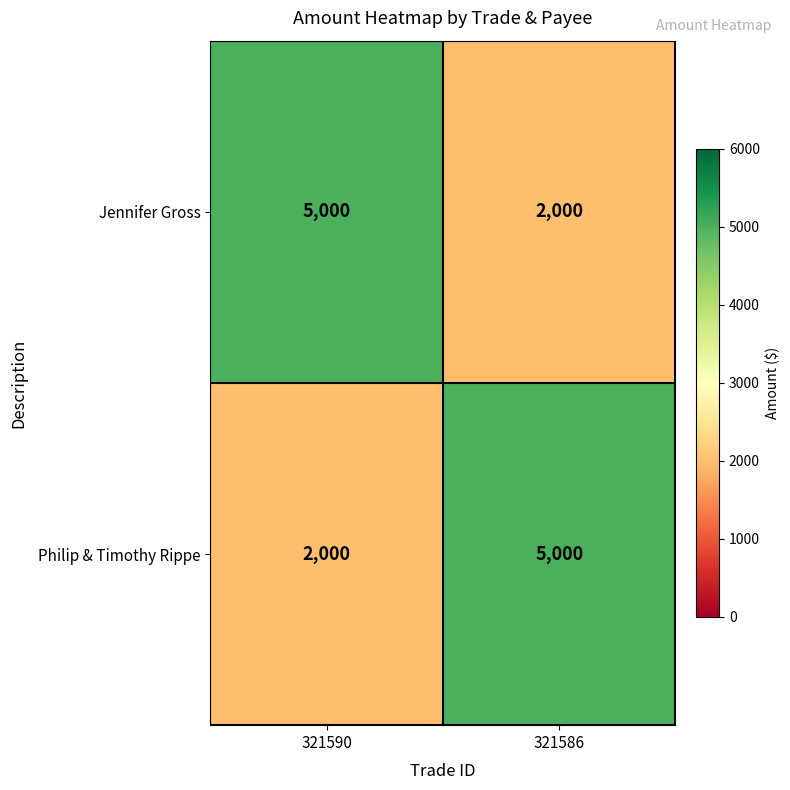

Read the Philip & Timothy Rippe value at 321590.

2000